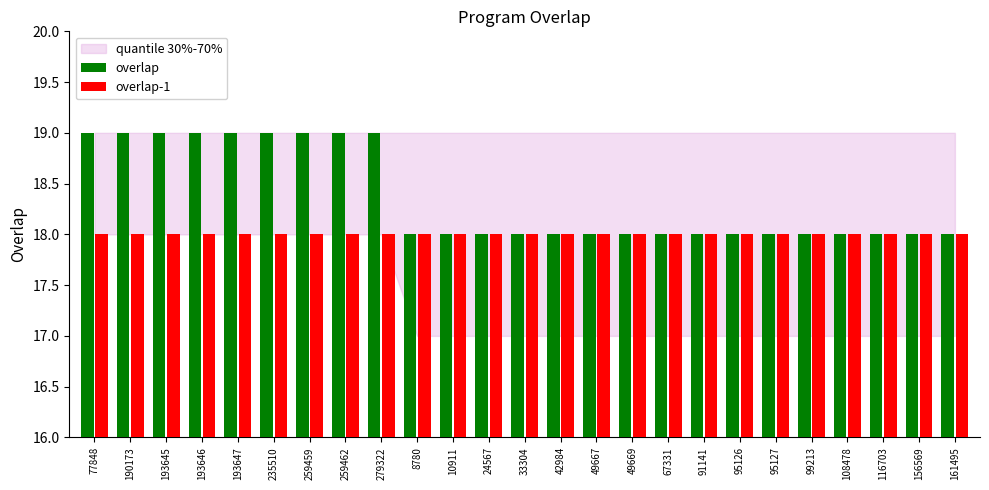

Is it true that overlap equals 5 at 190173?

False